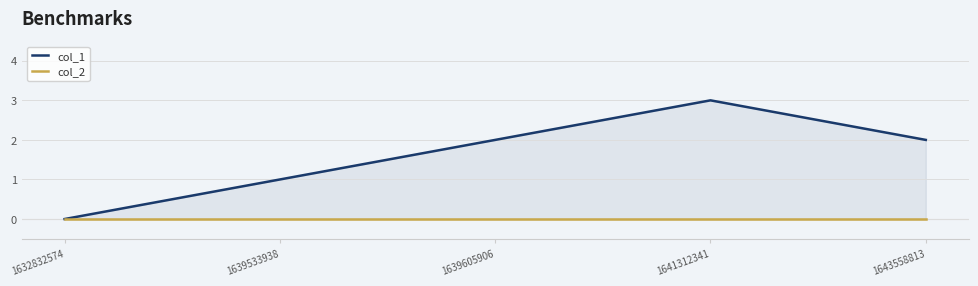

At how many categories does at least one series exceed 1?

3